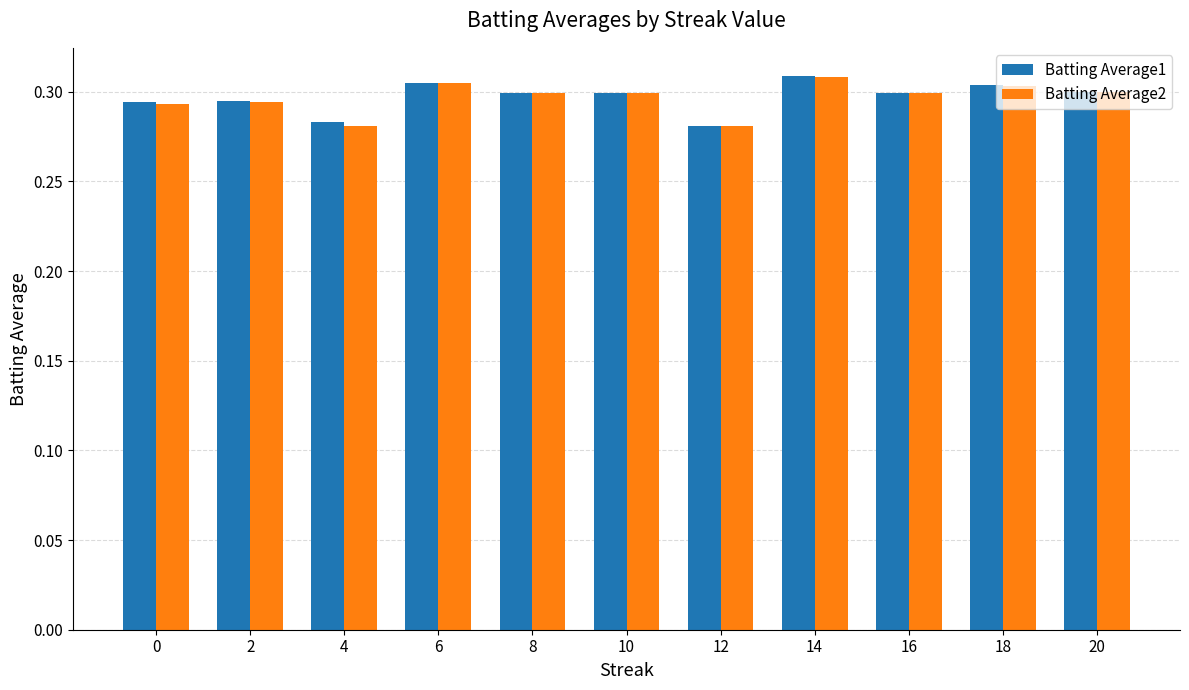

Count the Batting Average2 values in the range 0 to 1.

11